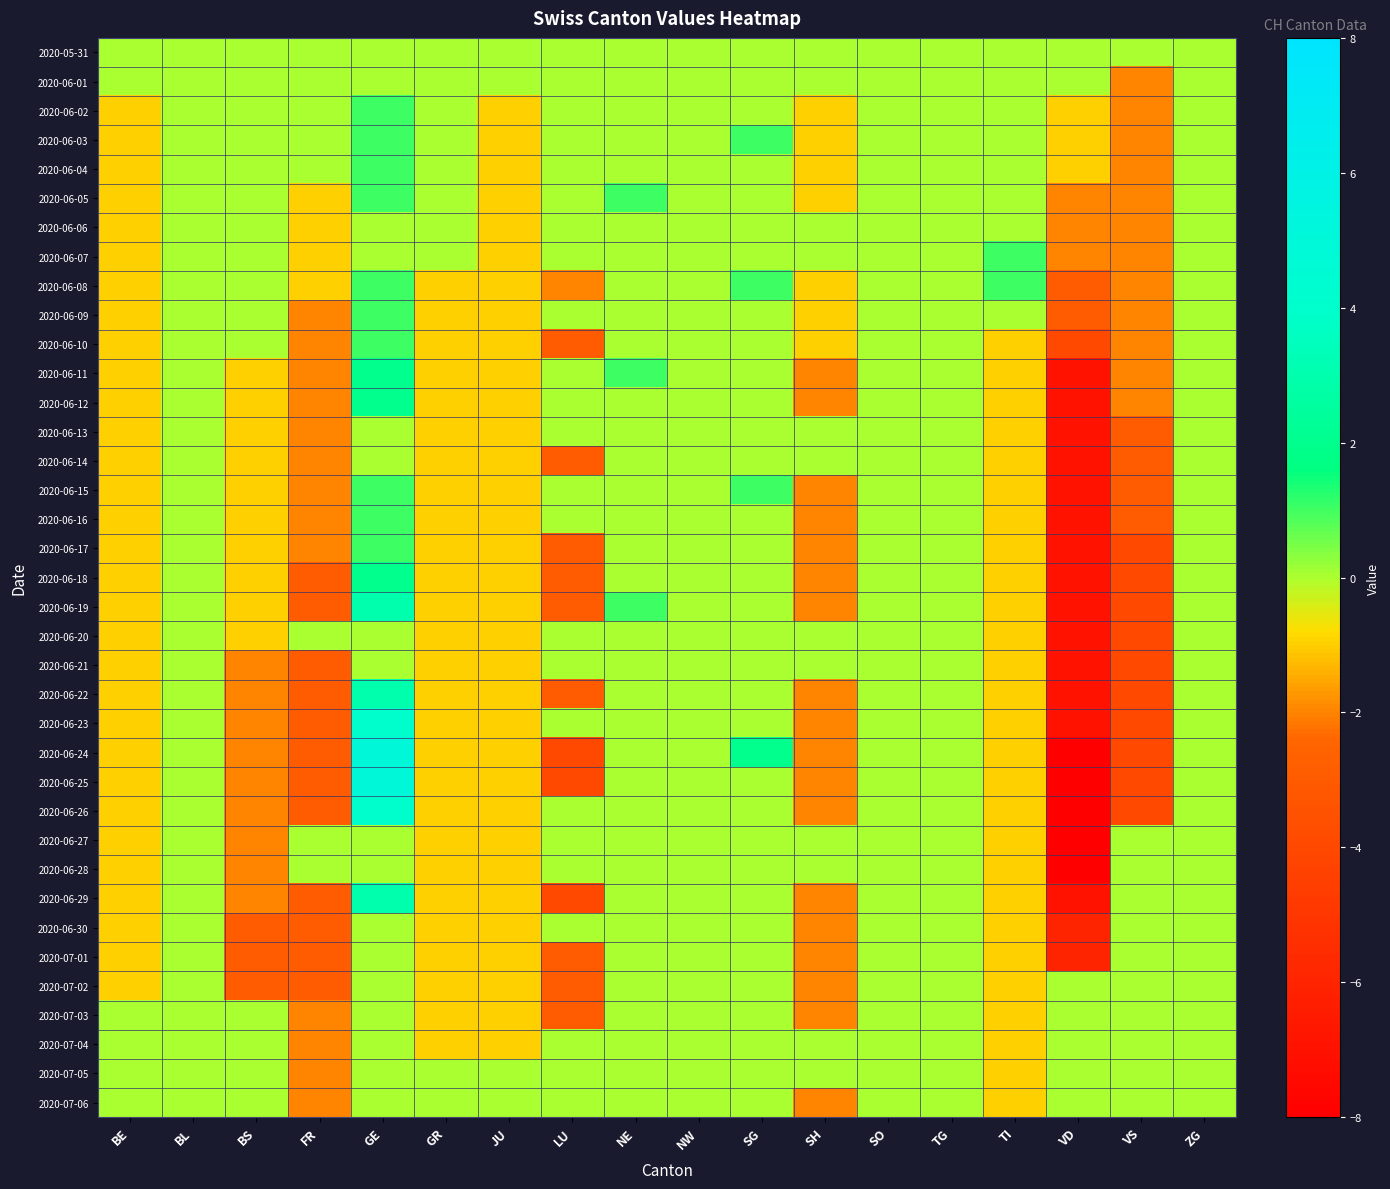

What is the greatest value displayed?

5